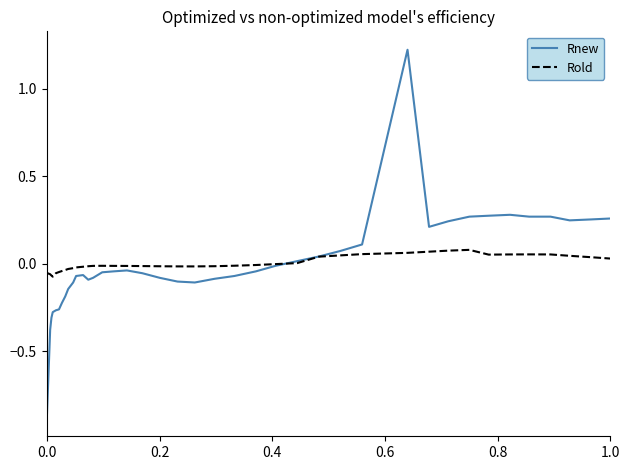

How many positive values does the Rnew series have?

15